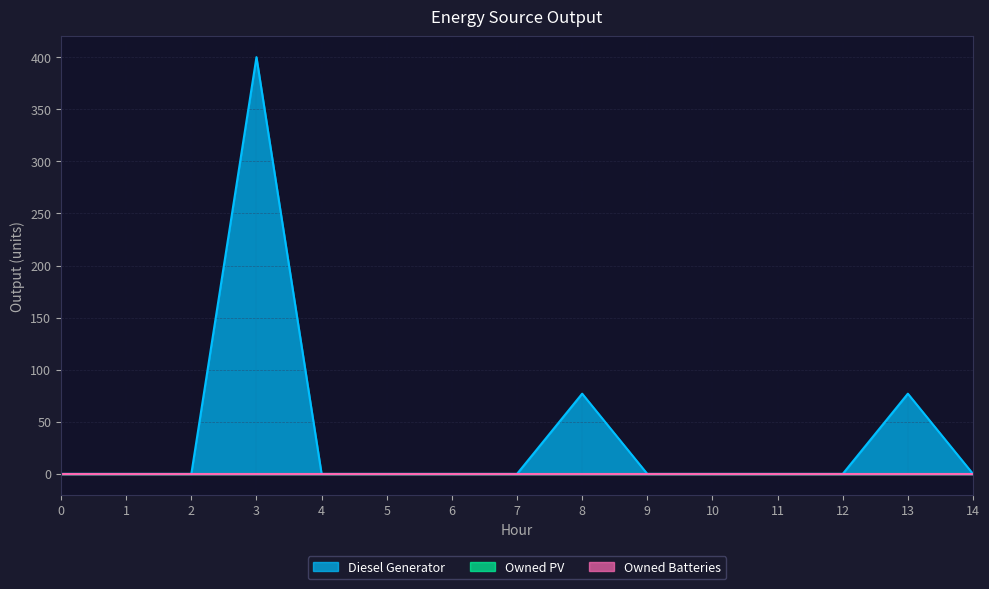

Reading left to right, what are all the values shown in this chart?

Diesel Generator: 0	0	0	400	0	0	0	0	77	0	0	0	0	77	0
Owned PV: 0	0	0	0	0	0	0	0	0	0	0	0	0	0	0
Owned Batteries: 0	0	0	0	0	0	0	0	0	0	0	0	0	0	0